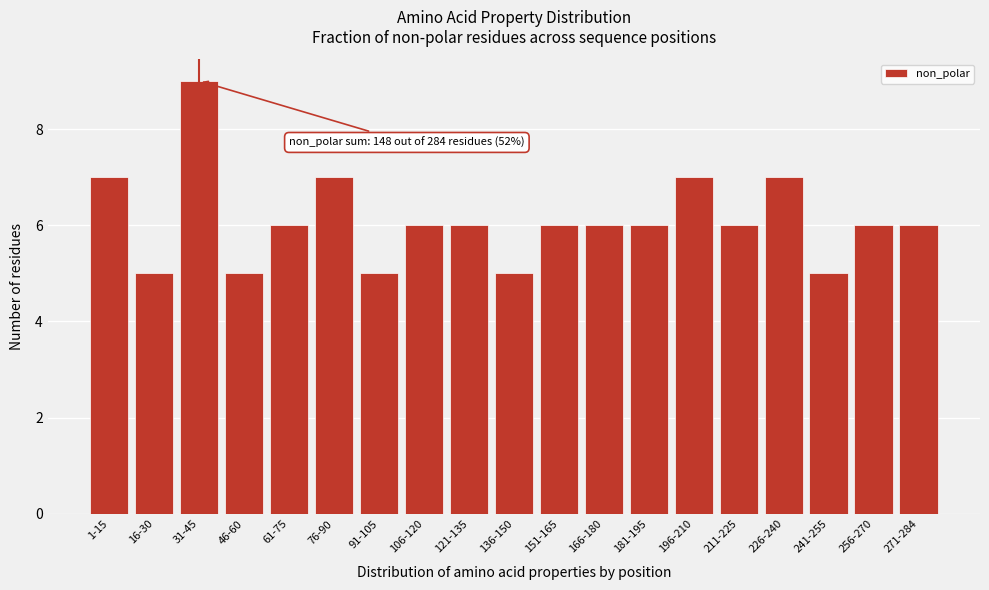

Reading left to right, what are all the values shown in this chart?

1-15=7	16-30=5	31-45=9	46-60=5	61-75=6	76-90=7	91-105=5	106-120=6	121-135=6	136-150=5	151-165=6	166-180=6	181-195=6	196-210=7	211-225=6	226-240=7	241-255=5	256-270=6	271-284=6